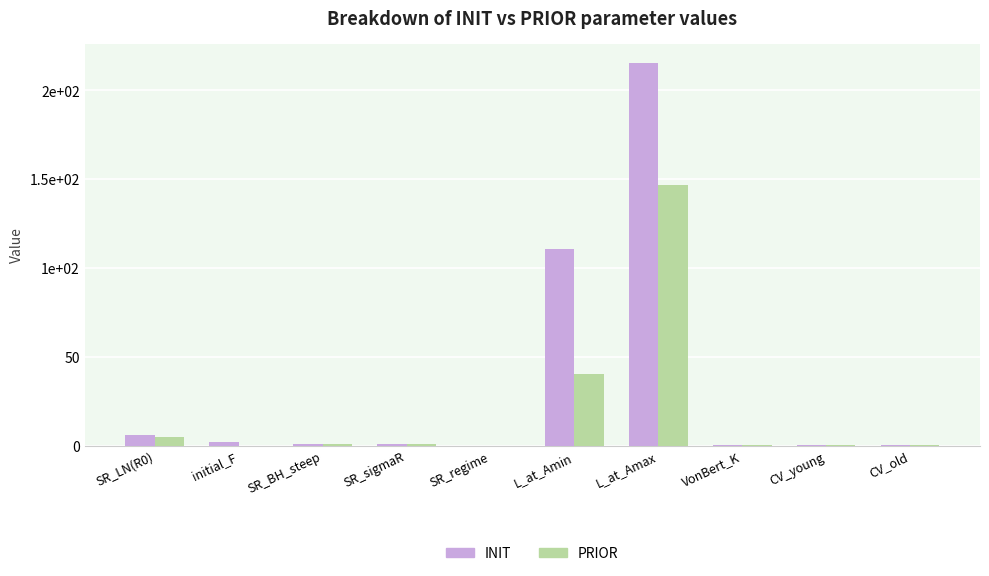

At how many categories does at least one series exceed 174?

1